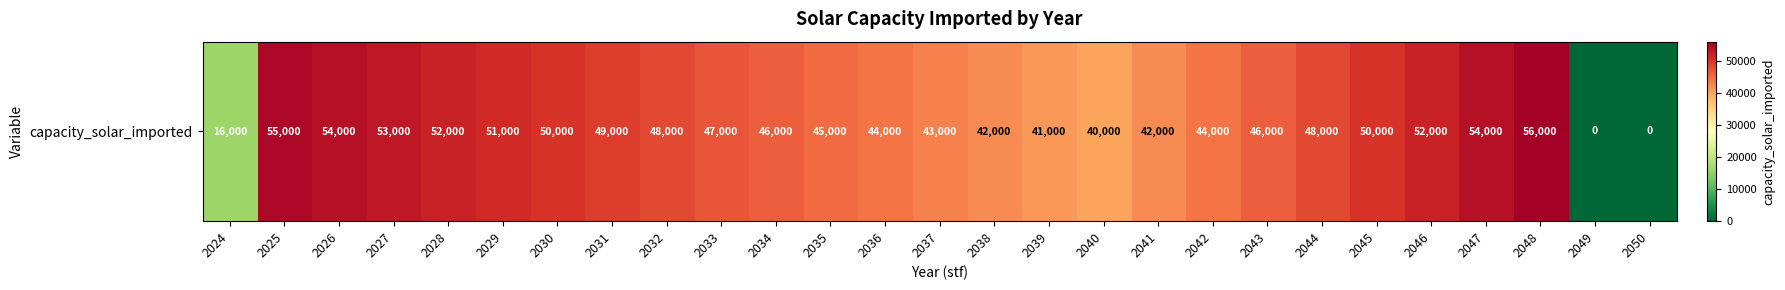

List the labels in order of value, largest first.

2048, 2025, 2026, 2047, 2027, 2028, 2046, 2029, 2030, 2045, 2031, 2032, 2044, 2033, 2034, 2043, 2035, 2036, 2042, 2037, 2038, 2041, 2039, 2040, 2024, 2049, 2050